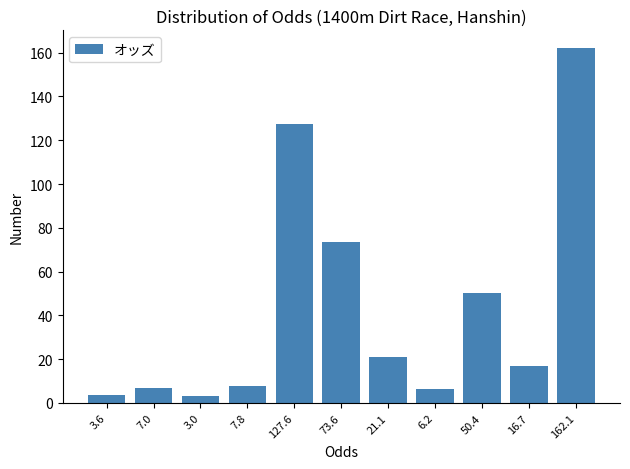

What is the difference between the values at 21.1 and 6.2?

14.9